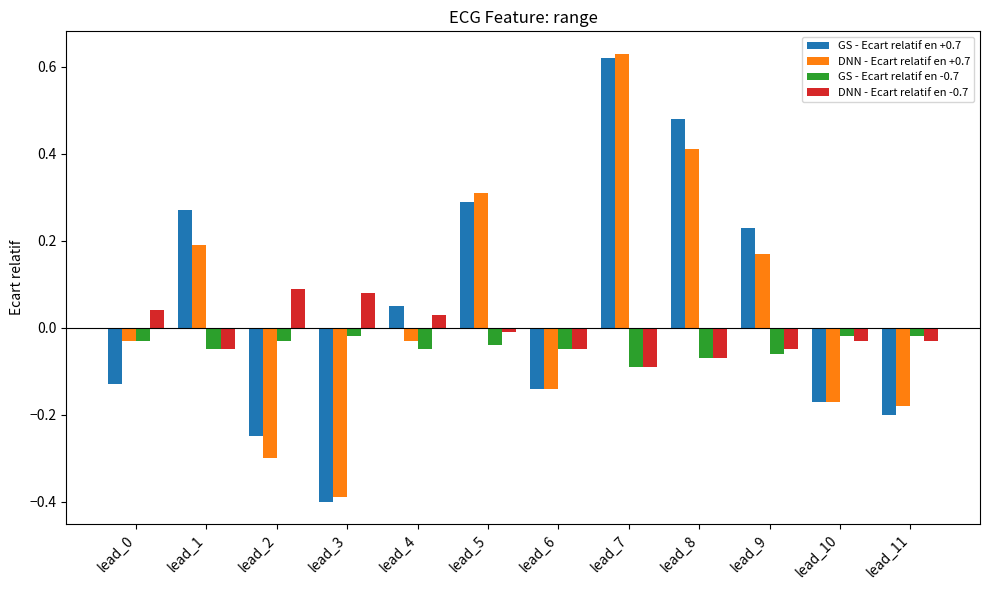

How many data points in DNN - Ecart relatif en +0.7 are less than 0?

7